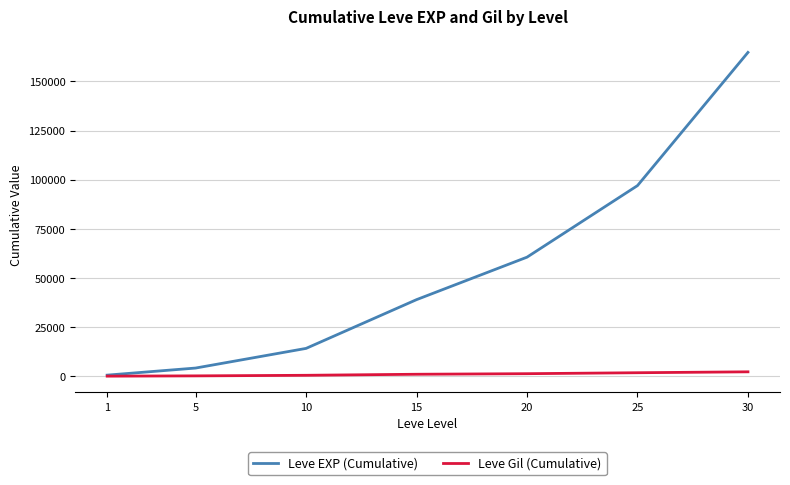

At how many categories does at least one series exceed 65756?

2